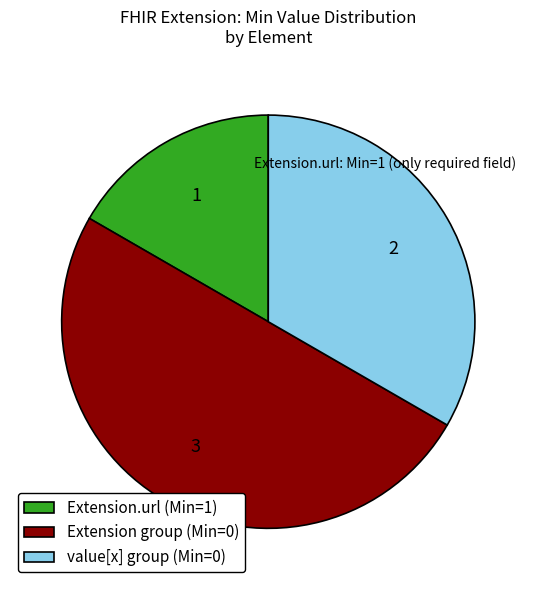

Count the number of slices in the pie.

3